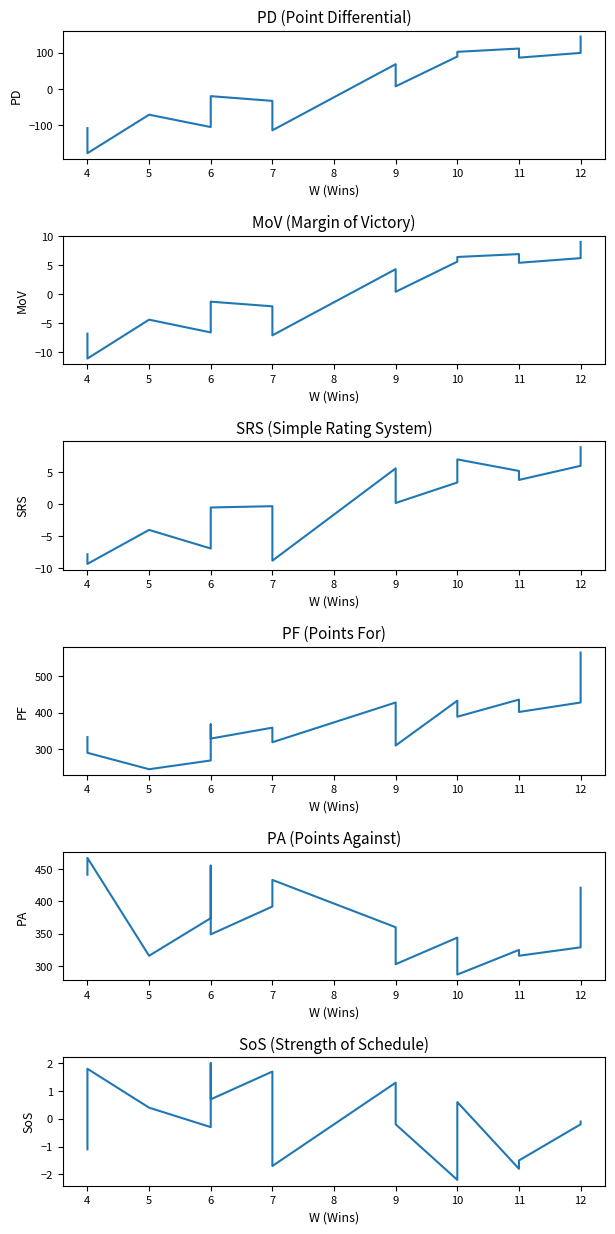

How many values in the SRS series exceed 0?

8